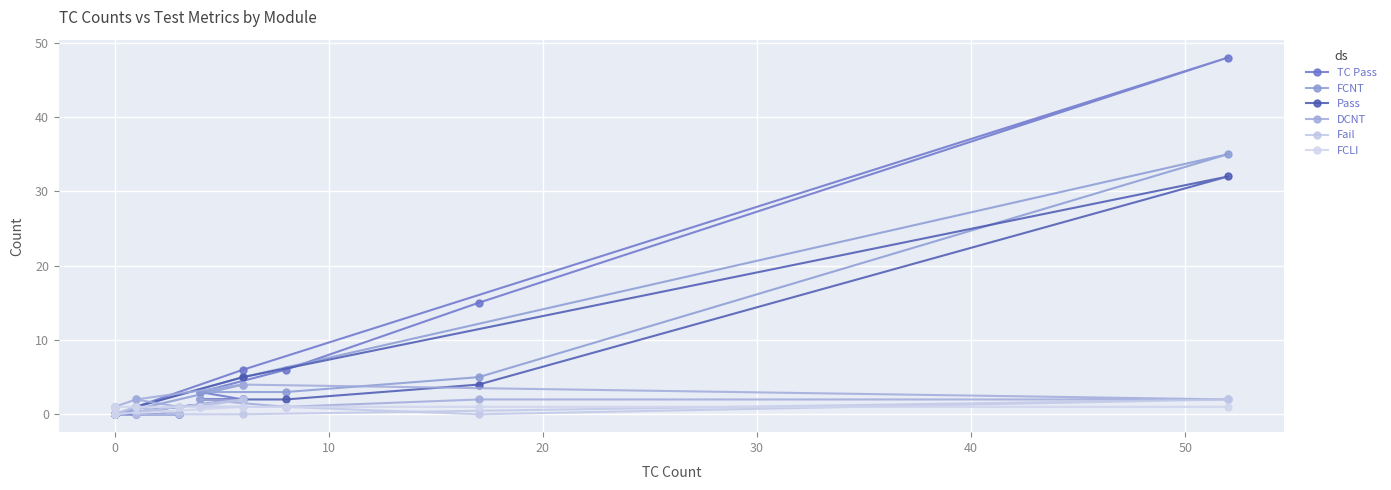

True or false: DCNT and Fail cross at least once.

False